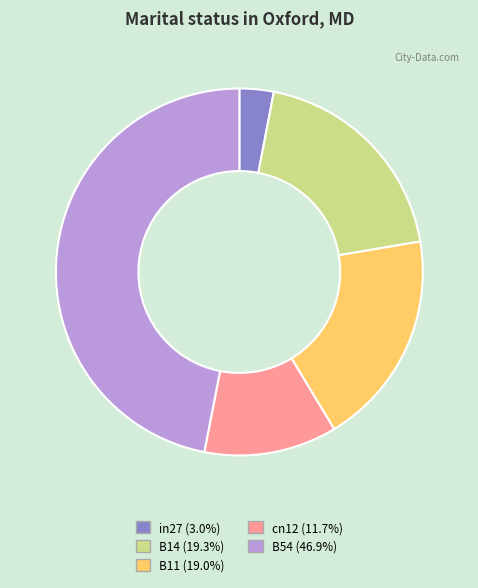

Do in27 (3.0%) and cn12 (11.7%) together represent more than half of the pie?

No